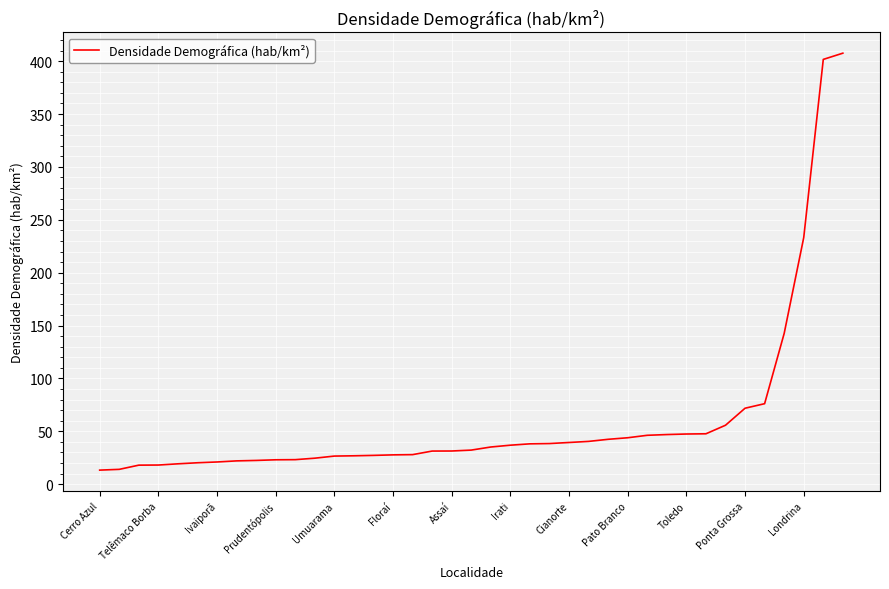

What is the difference between the maximum and minimum values?

394.2